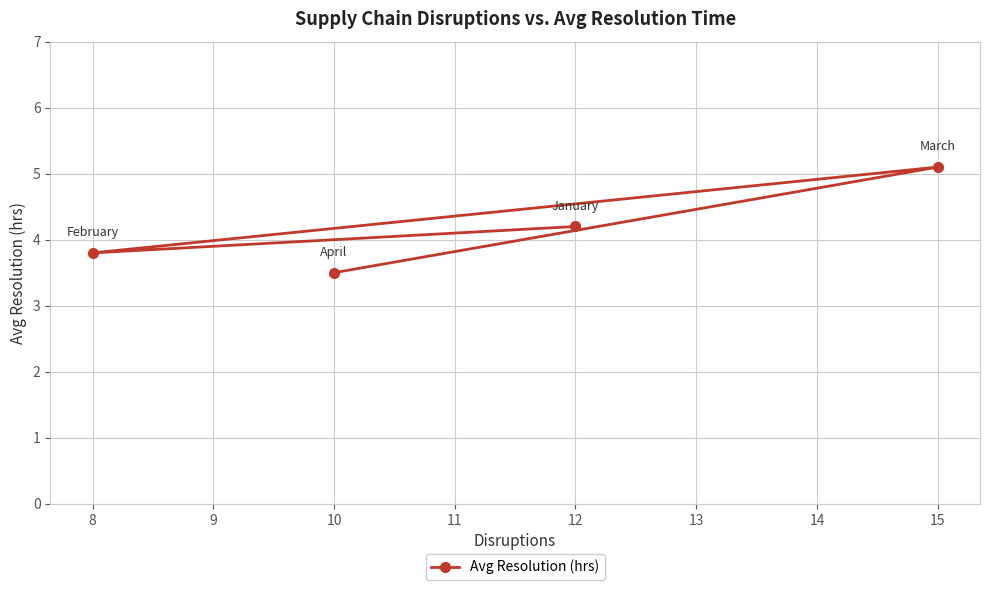

Rank the categories by value from lowest to highest.

10, 8, 12, 15